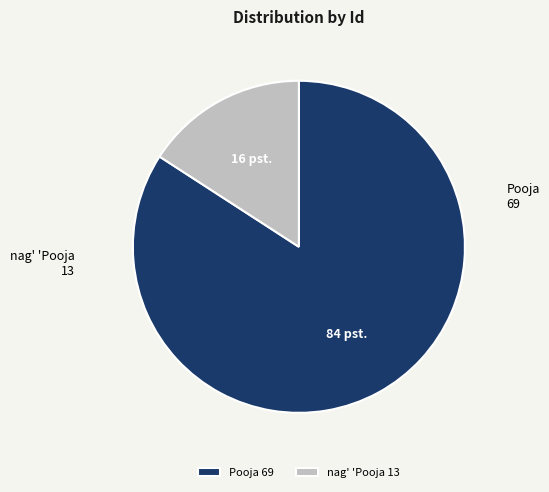

How many segments does this pie chart have?

2